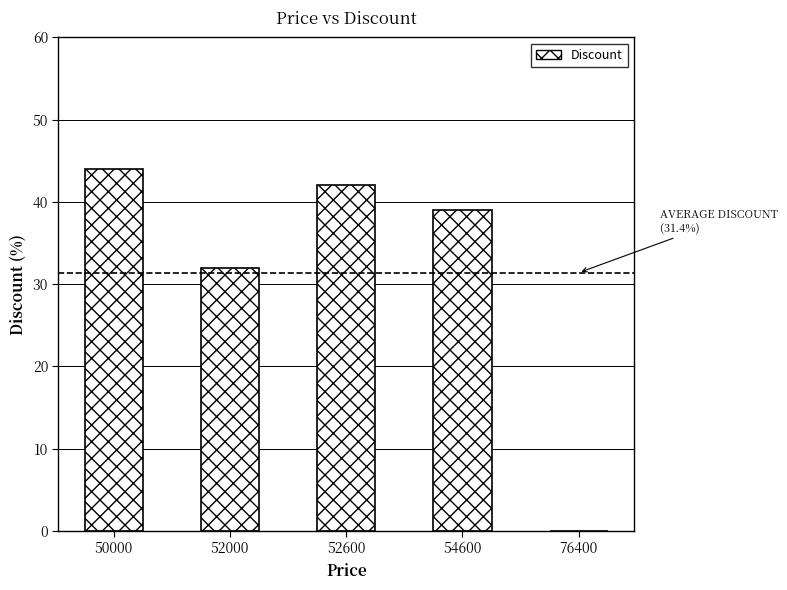

What is the sum of the values at 52600 and 54600?

81